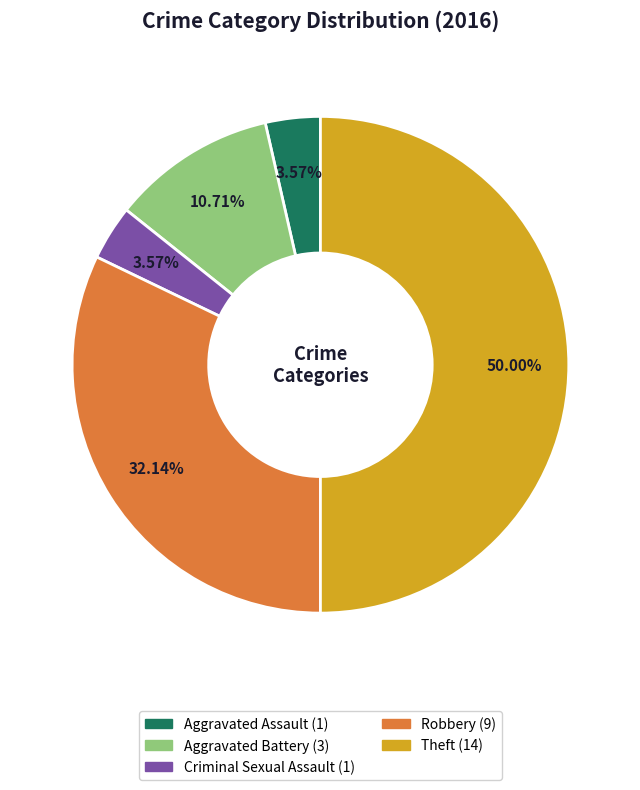

Is it true that Theft is 42% of the pie?

False